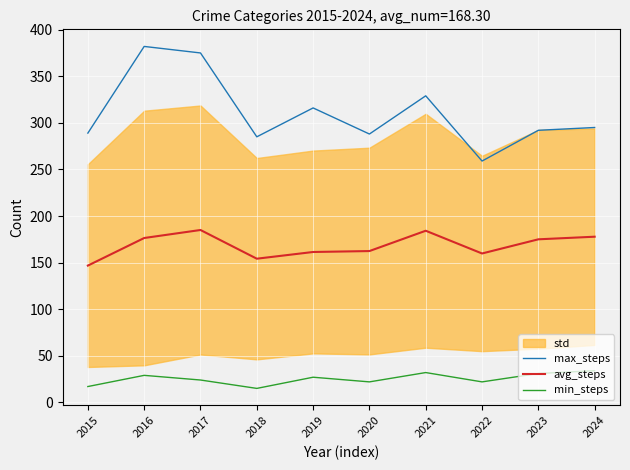

What is the lowest value of the max_steps series?

259.0